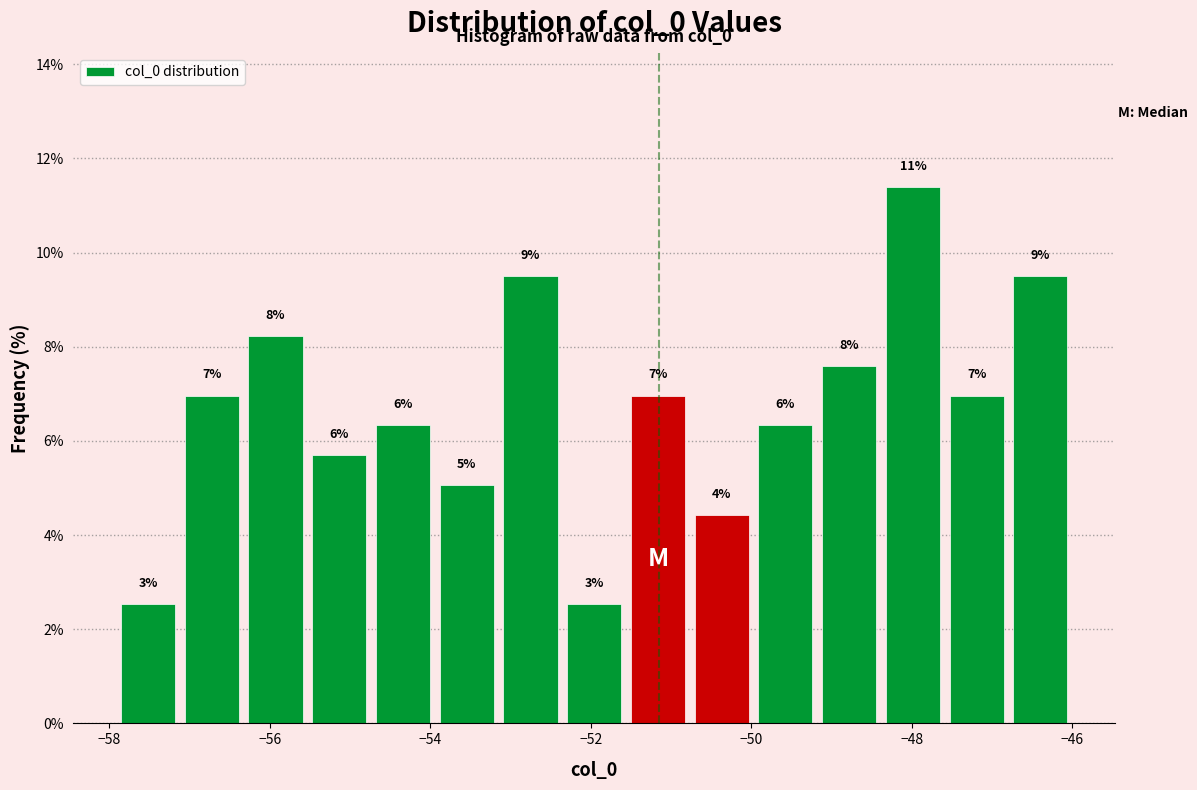

Read against the x-axis, roughly where is the centre of the tallest bar?

-48.0